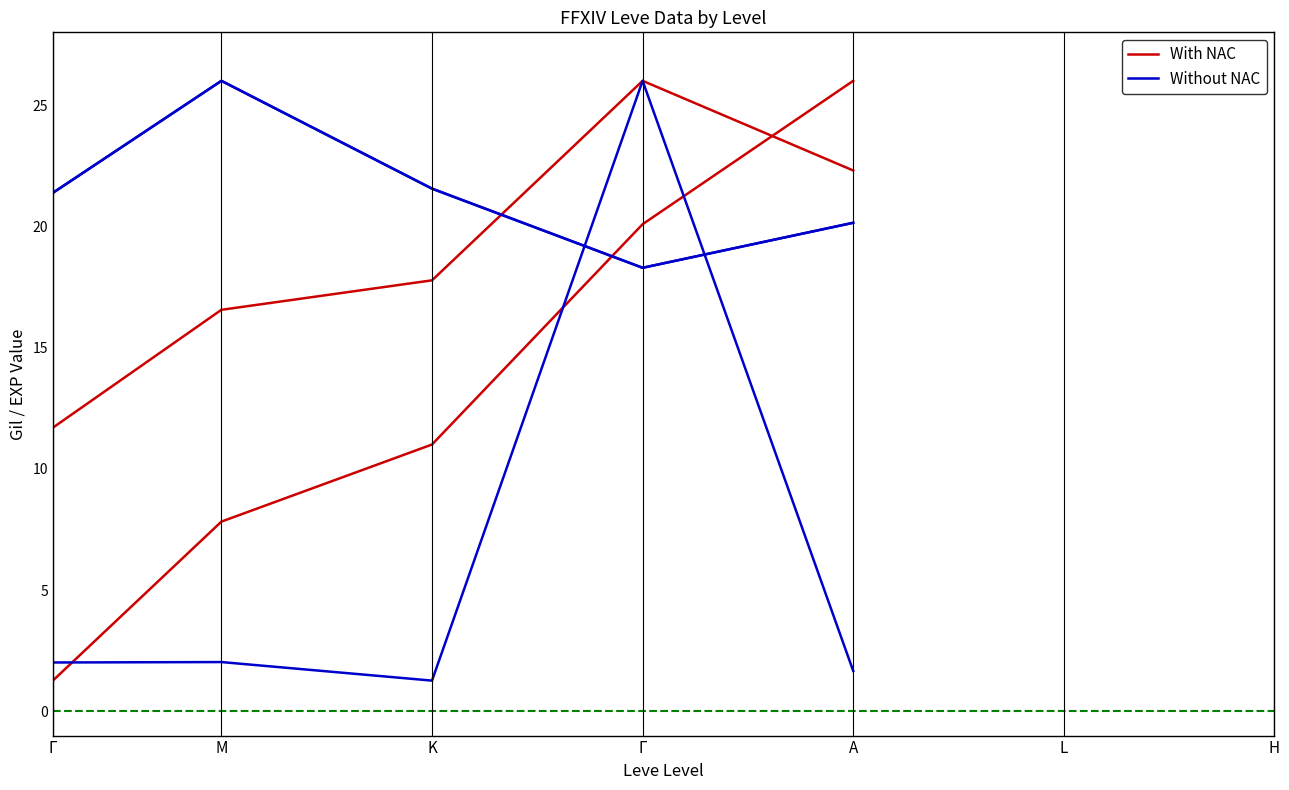

Is the value of With NAC at Γ greater than the value of Without NAC at K?

Yes